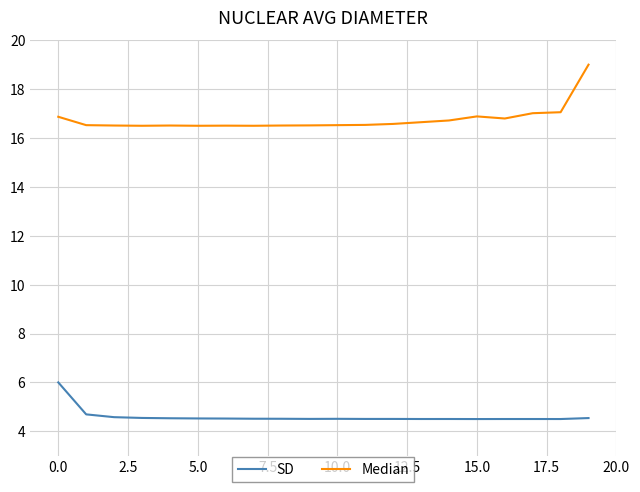

What is the difference between the maximum and minimum values in the SD series?

1.5